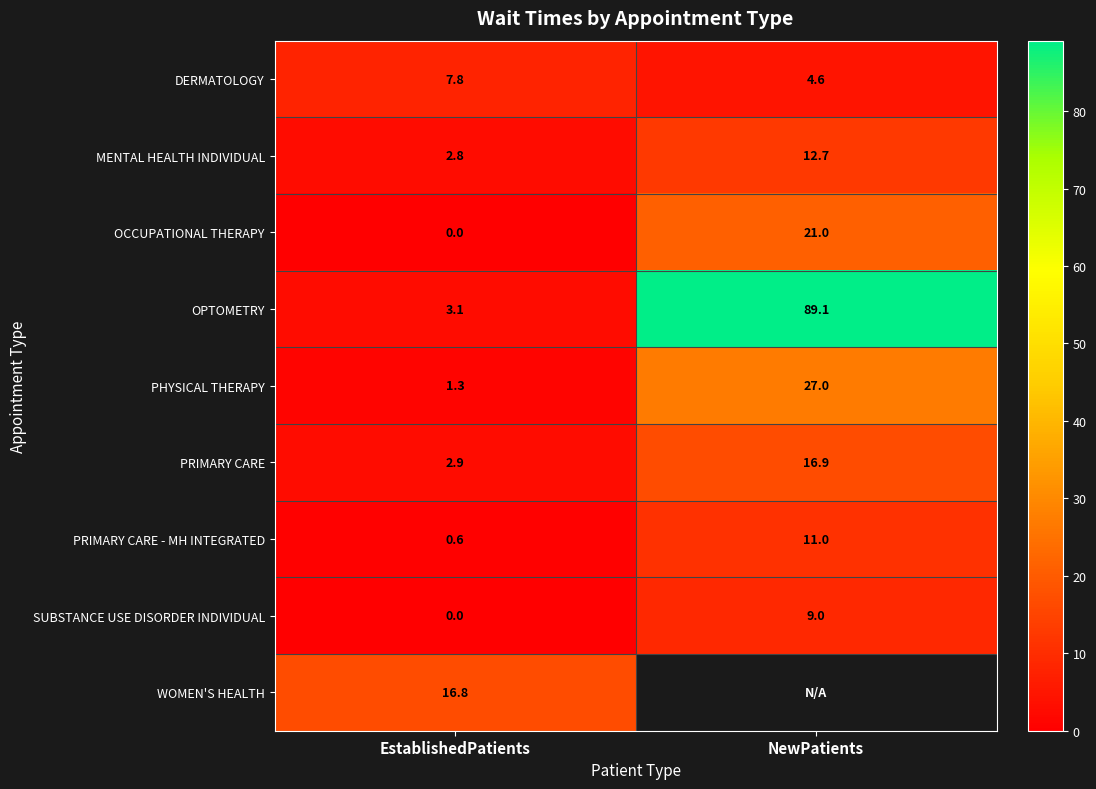

What is the minimum value for MENTAL HEALTH INDIVIDUAL?

2.8